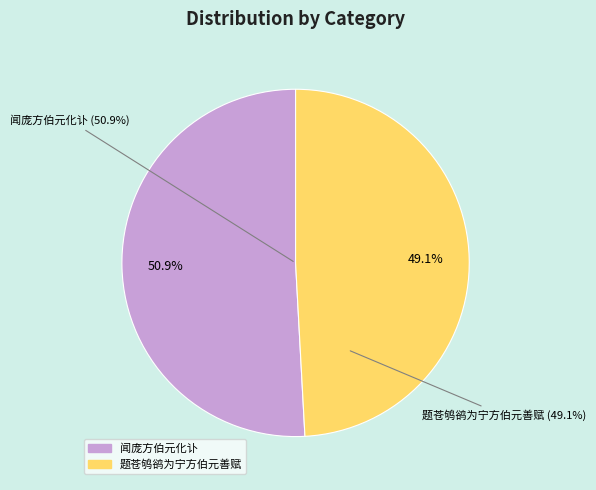

Is there any slice that represents more than half of the pie?

Yes